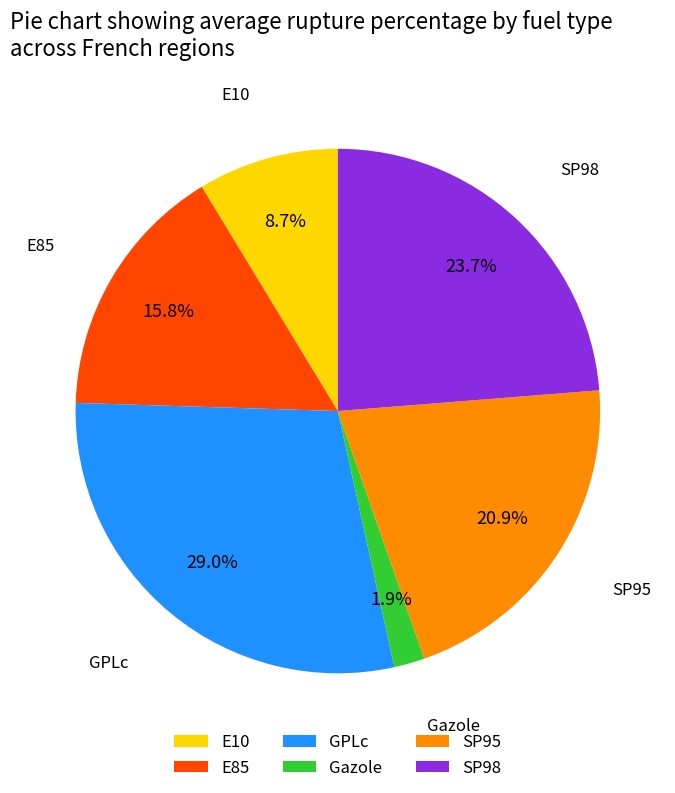

What is the ratio of the value at E10 to the value at Gazole?

4.6